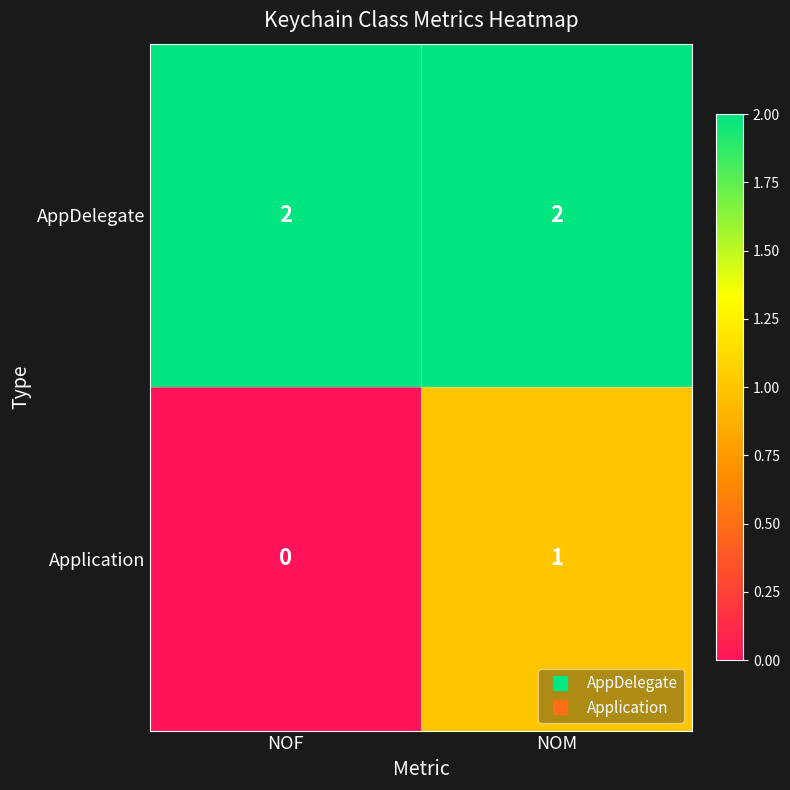

Which label corresponds to the smallest value in the chart?

NOF